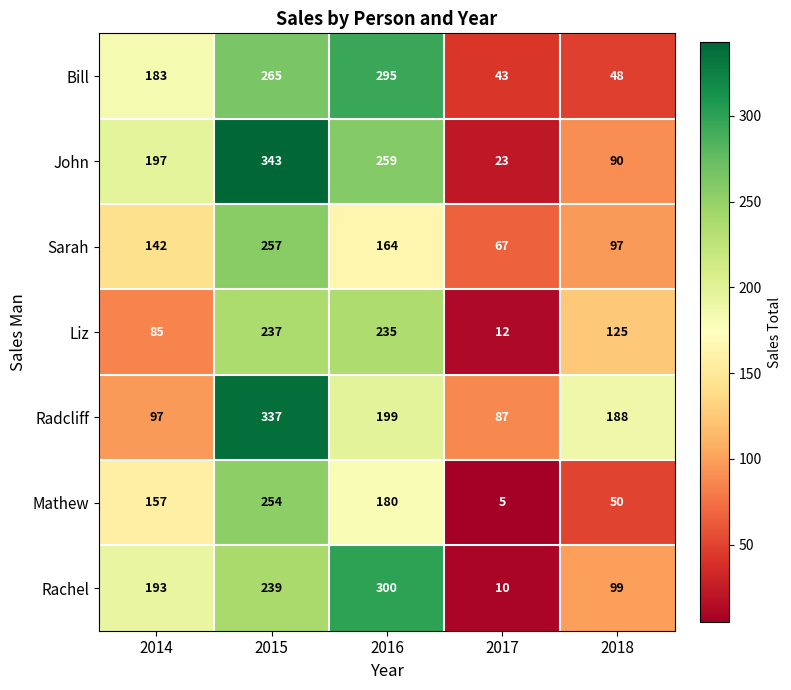

The Rachel series shows 159 at 2015. True or false?

False